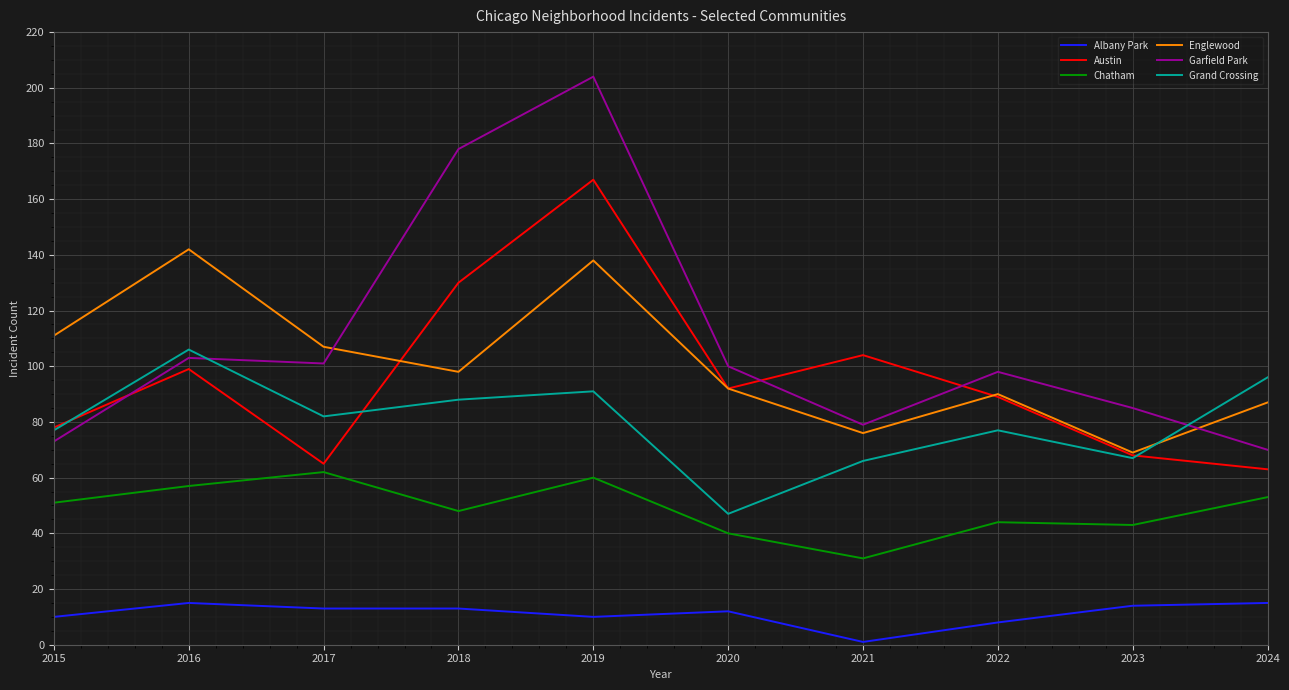

Where is the first local maximum for Albany Park?

2016